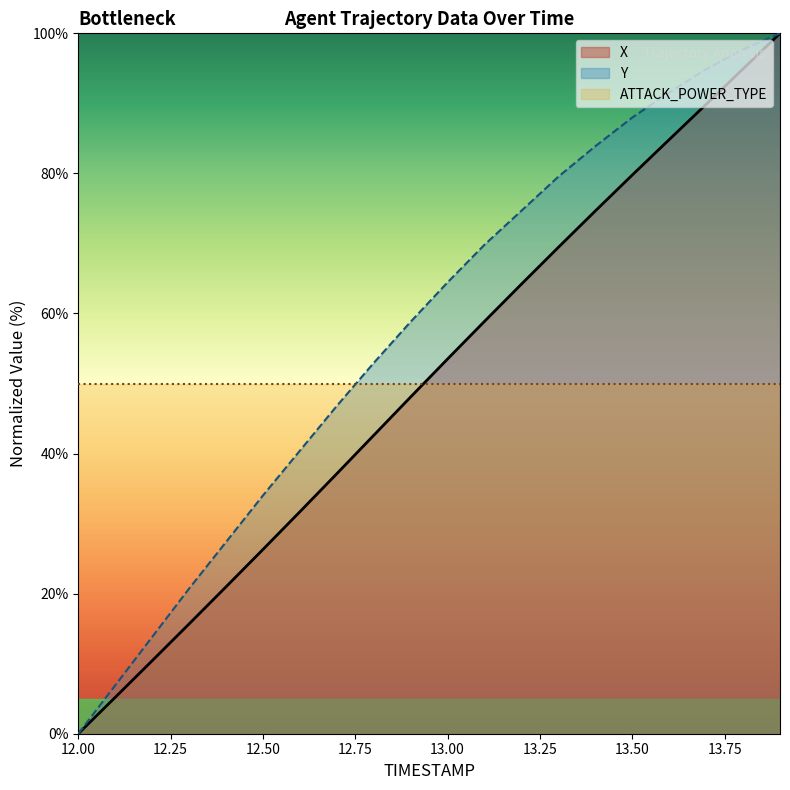

What is the approximate value of X at 13.00?

53.5